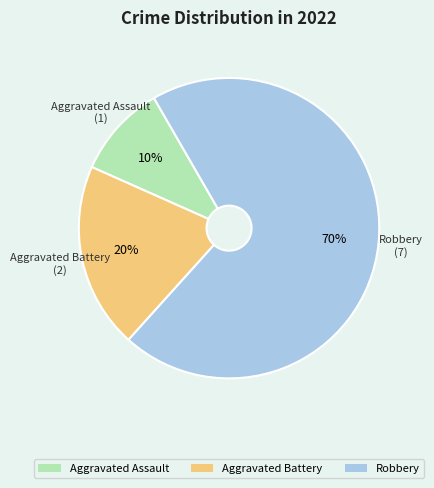

How many segments does this pie chart have?

3